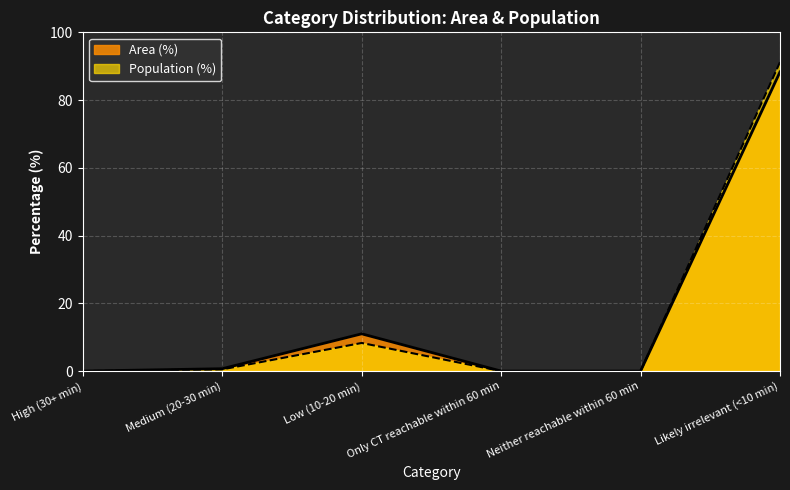

The Population (%) series shows 0.5 at Medium (20-30 min). True or false?

True